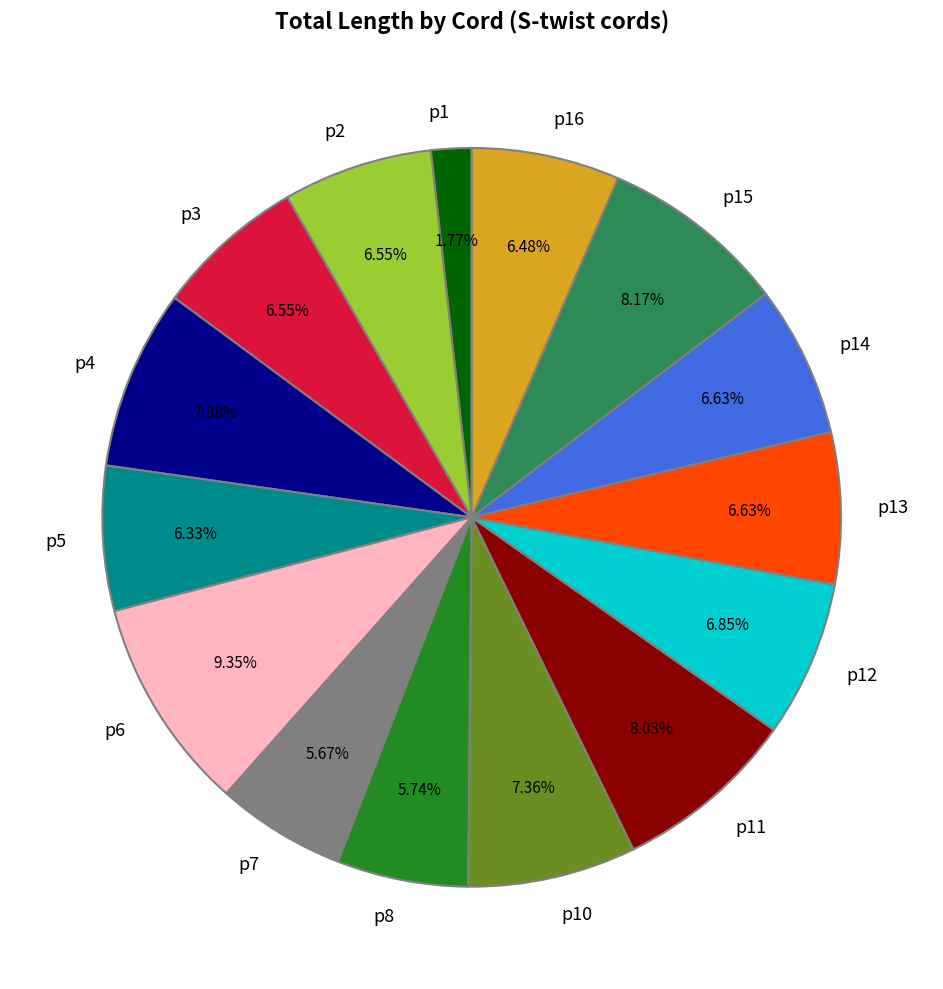

True or false: p7 accounts for 6% of the total.

True